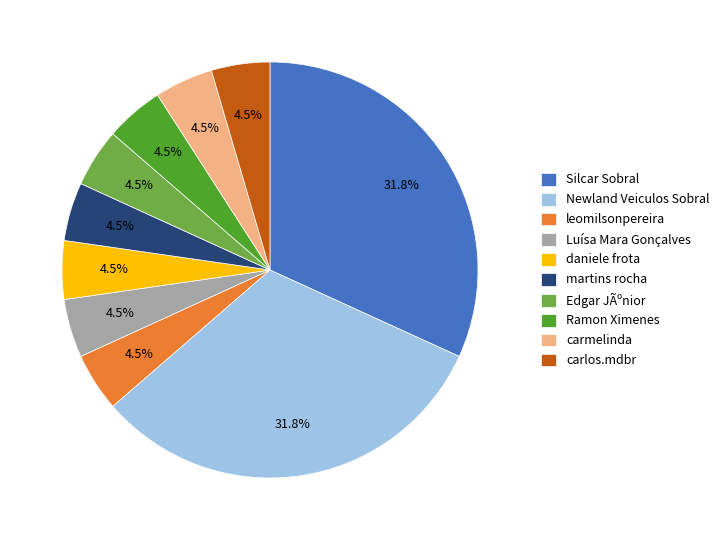

Is Silcar Sobral the majority of the pie?

No